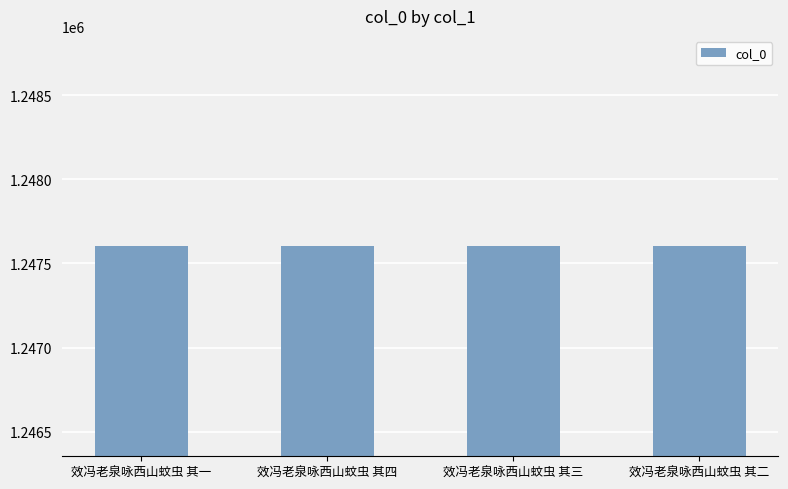

What is the minimum value shown in the chart?

1247602